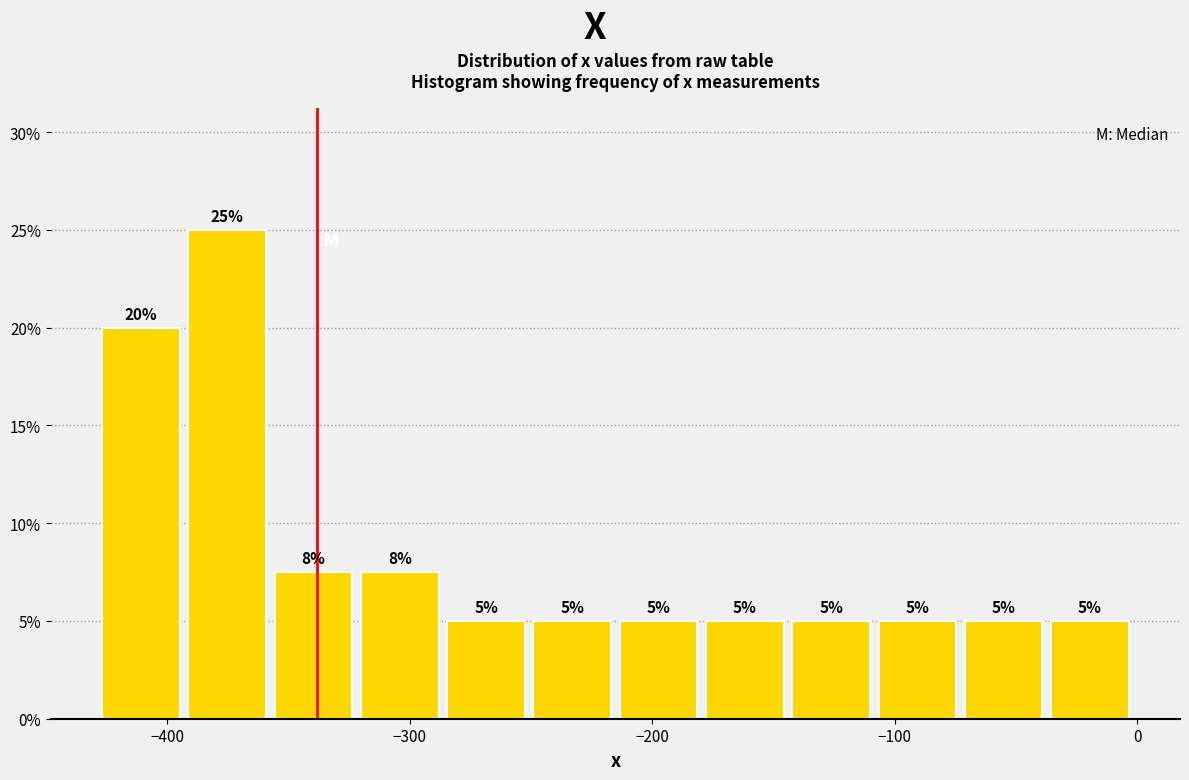

Around what value on the x-axis is the tallest bar? Give the approximate position of its centre, as read against the axis.

-380